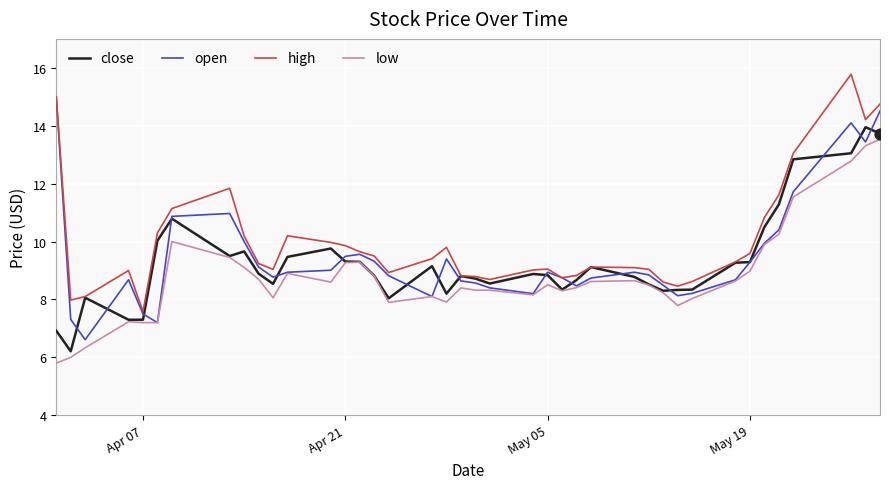

What is the maximum value for high?

15.8